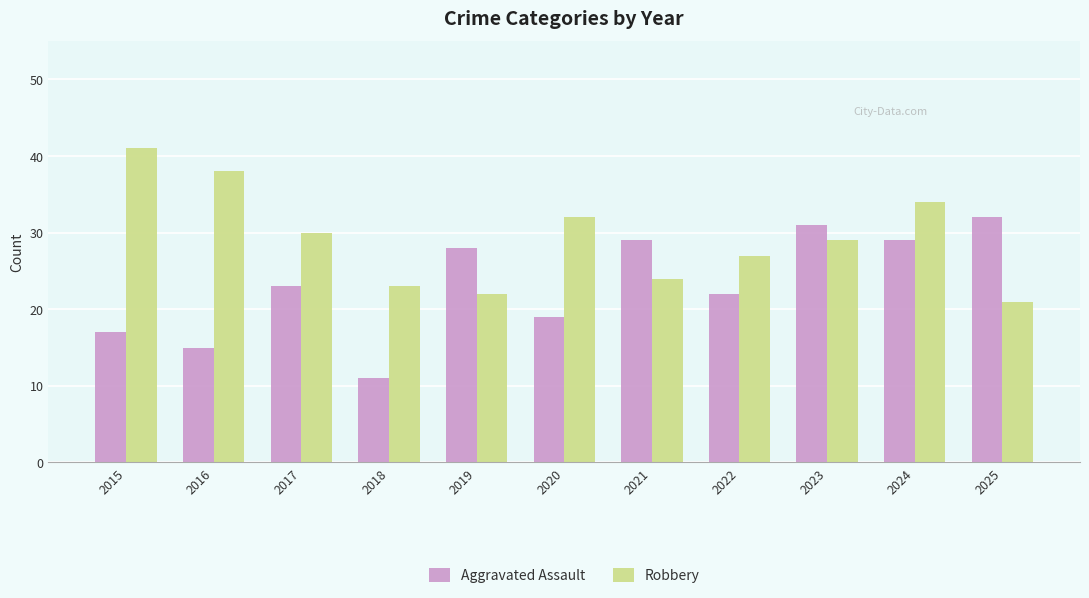

Which series has the largest total across all categories?

Robbery